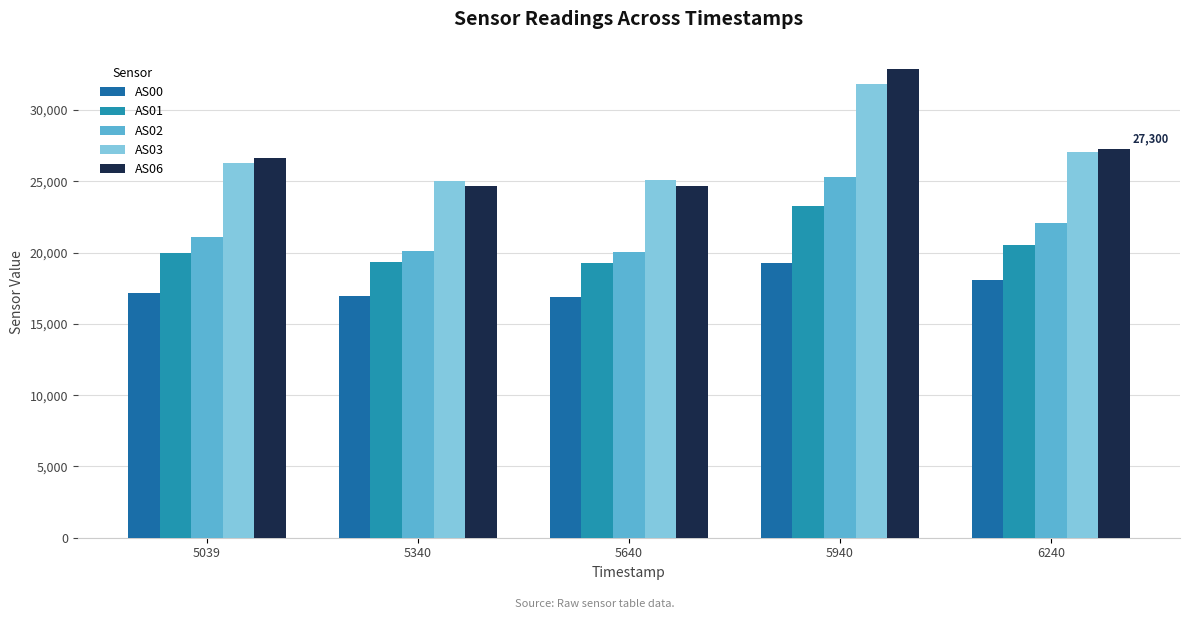

What is the maximum value for AS06?

32859